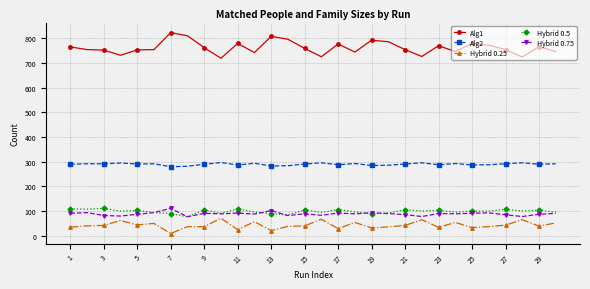

What is the sum of all Alg2 values?

8671